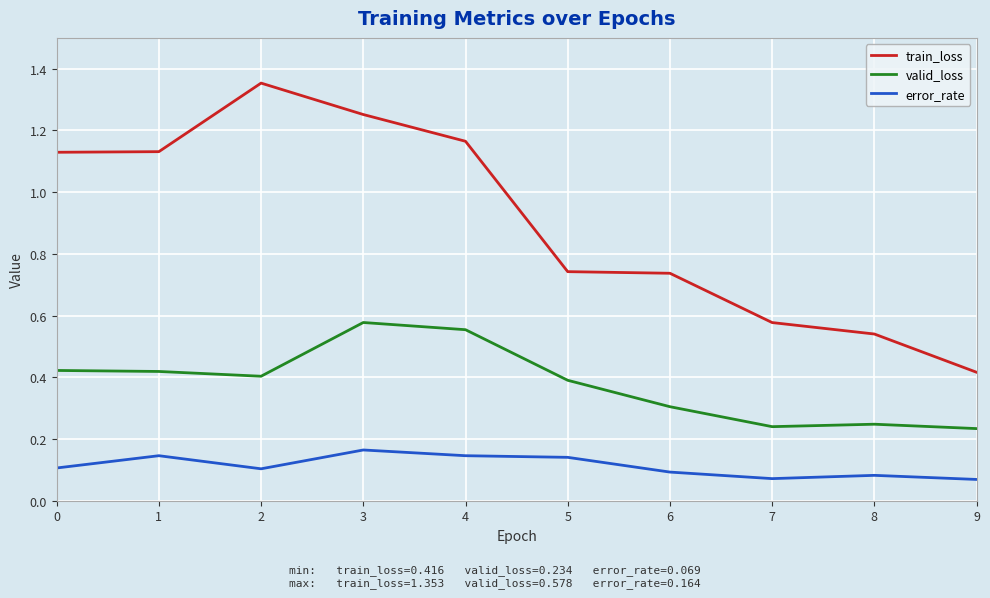

Rank the series at 3 from highest to lowest value.

train_loss, valid_loss, error_rate